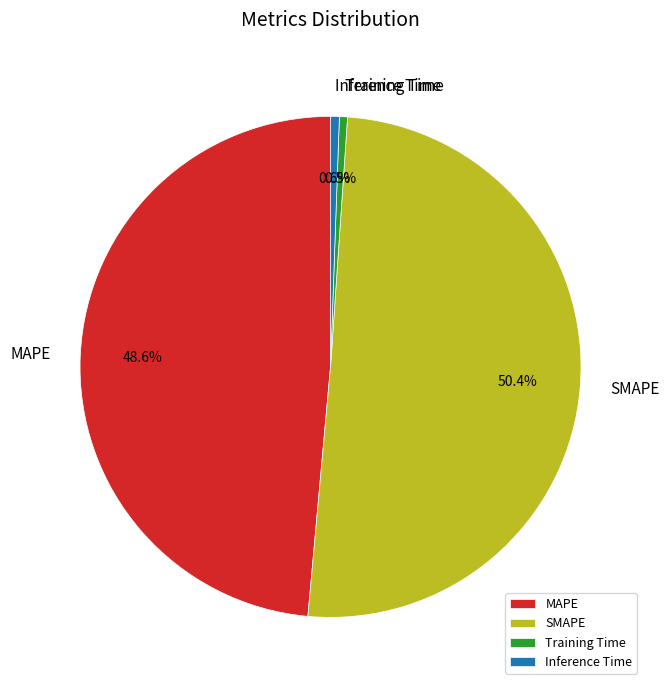

Count the number of slices in the pie.

4